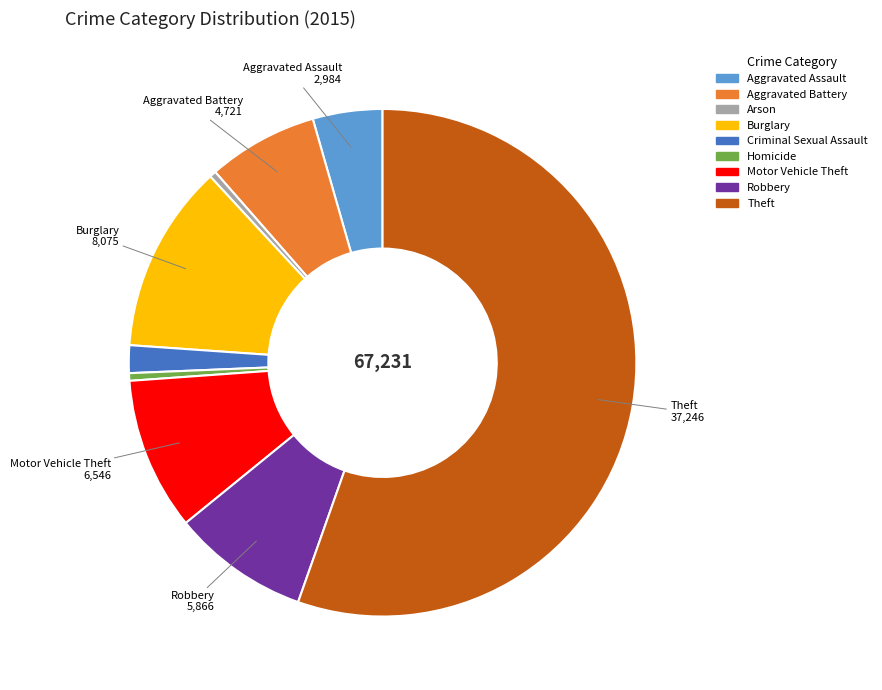

What is the largest slice in the pie chart?

Theft